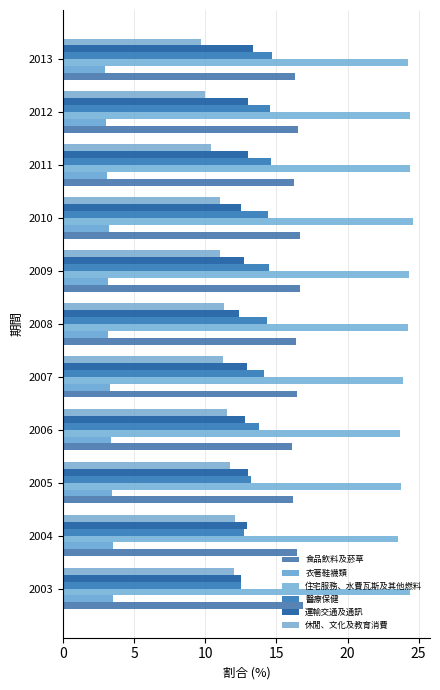

Count the number of data series in this chart.

6